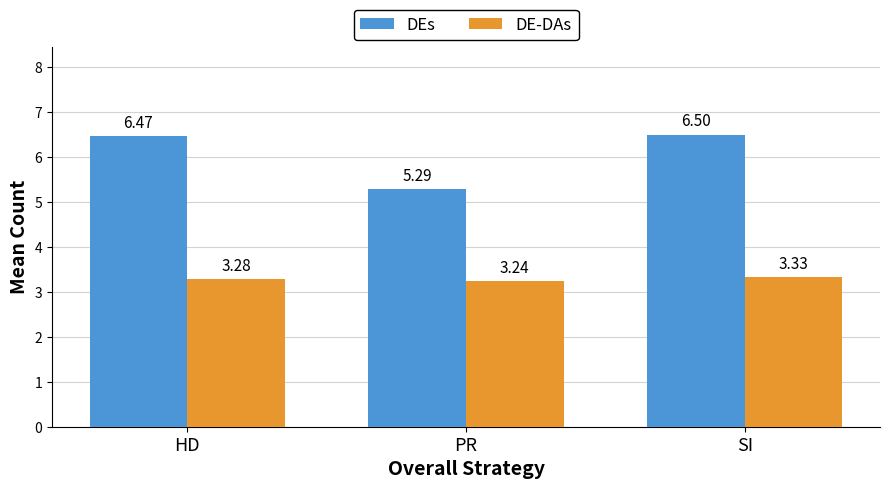

Are the bars grouped side by side (vs. stacked)?

Yes